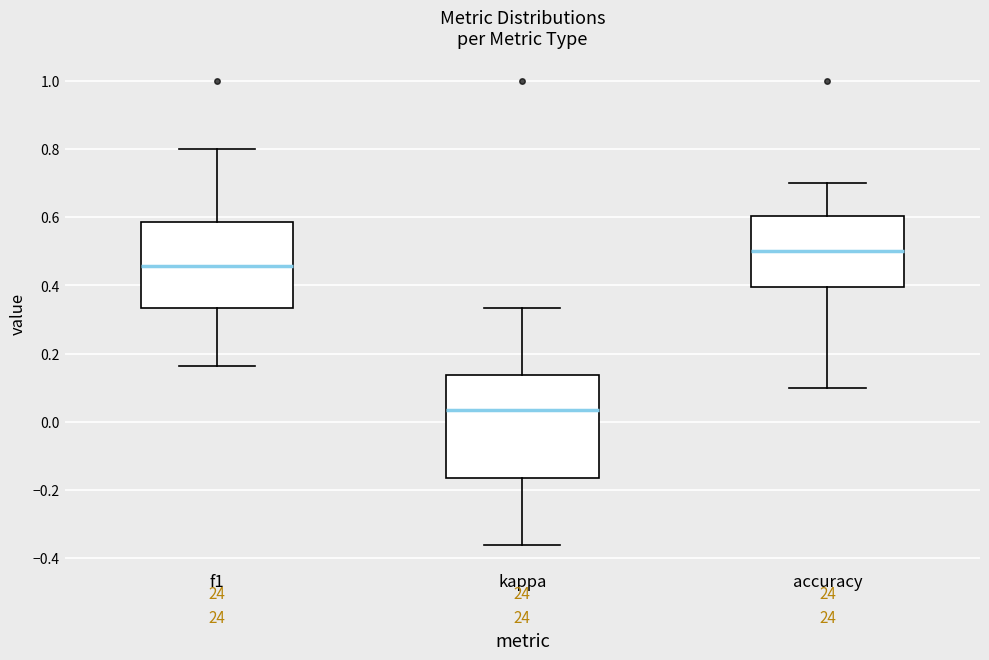

Reading left to right, transcribe this box plot: for each box, give where its median line is, the range the box spans, and where its two whiskers end, as read against the y-axis. The values are not printed on the chart, so give them approximately, as read against the axis.

f1: median 0.46, box 0.34 to 0.58, whiskers 0.16 to 0.80
kappa: median 0.04, box -0.16 to 0.14, whiskers -0.36 to 0.34
accuracy: median 0.50, box 0.40 to 0.60, whiskers 0.10 to 0.70